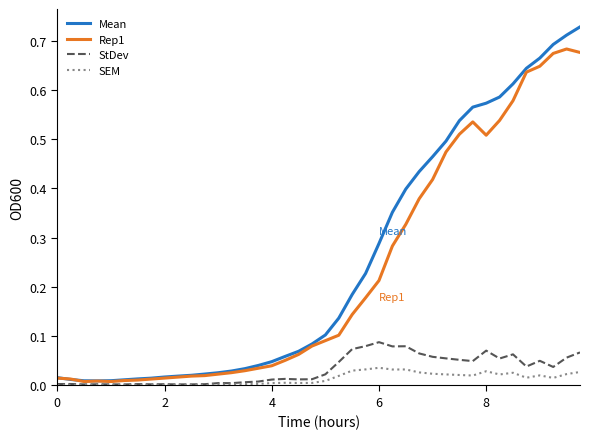

List the series in order of their peak value, highest first.

Mean, Rep1, StDev, SEM